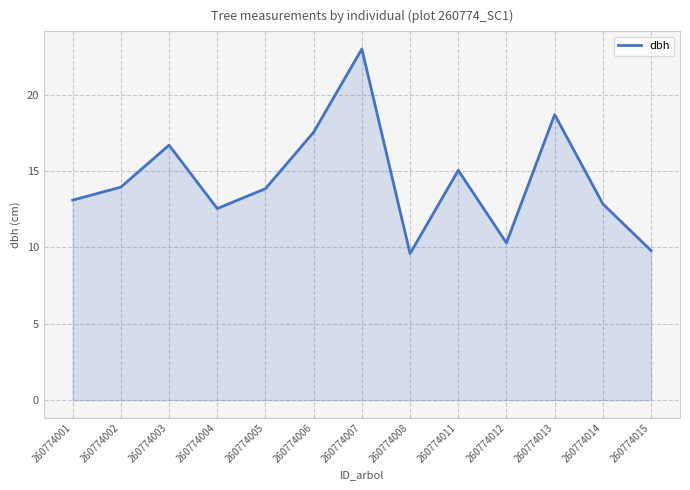

What is the change in value from 260774006 to 260774014?

-4.7